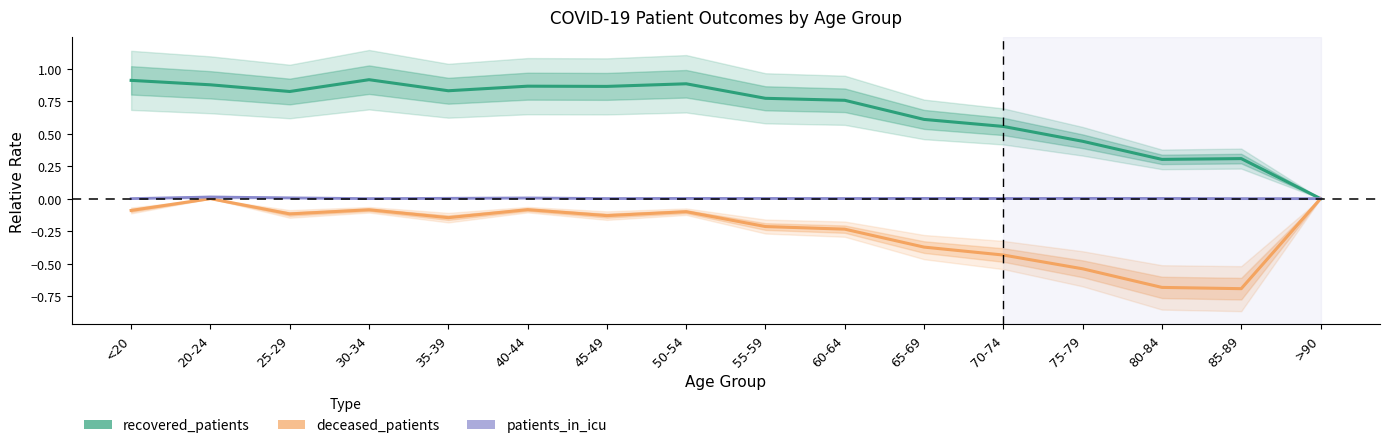

What is the label of the 10th point from the left?

60-64